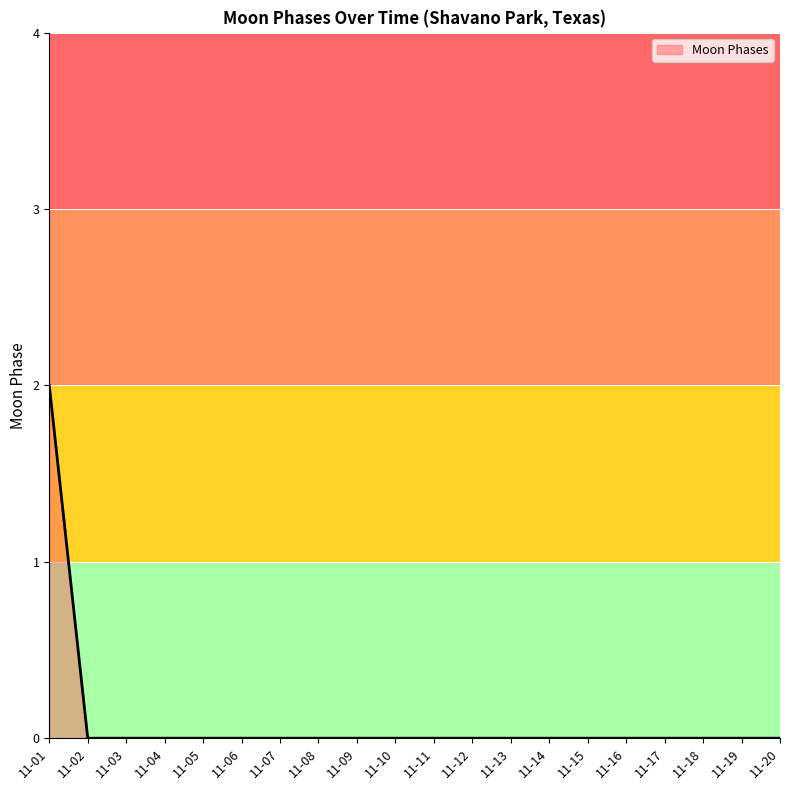

Is it true that the value at 11-02 is -1?

False